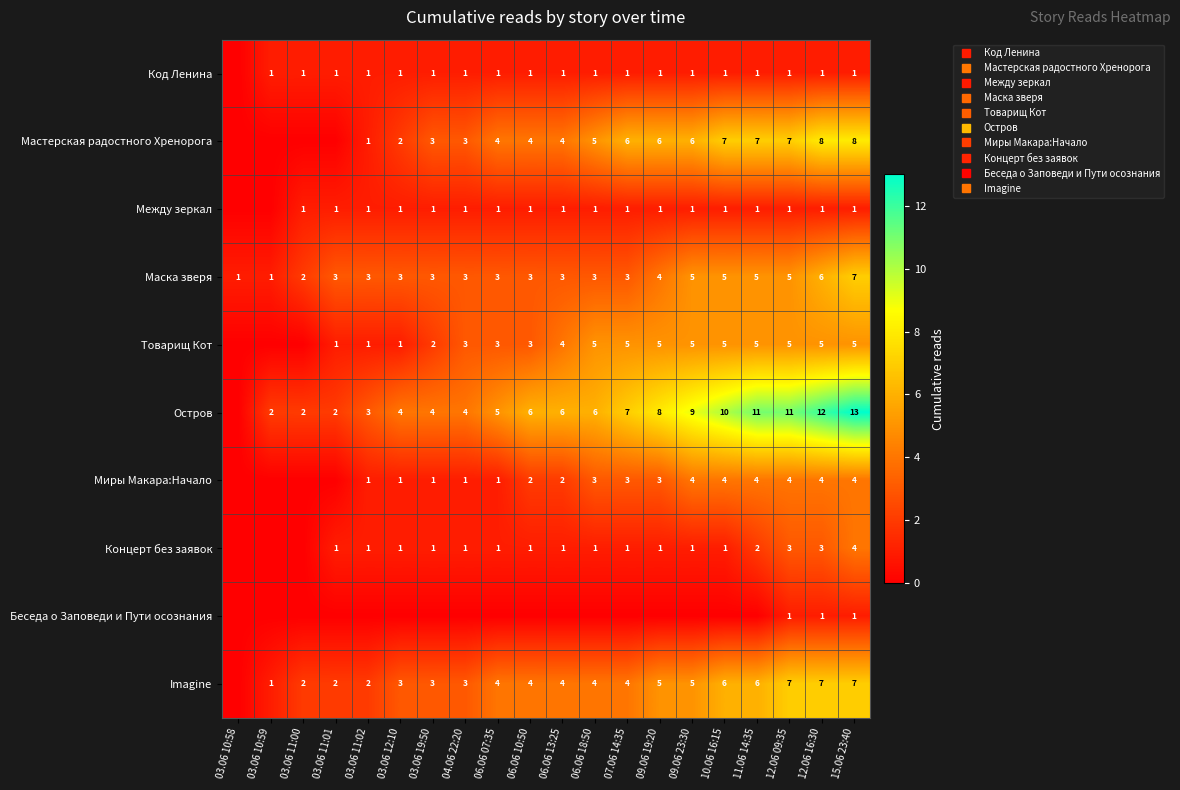

What is the sum of the Беседа о Заповеди и Пути осознания values at 12.06 09:35 and 03.06 11:01?

1